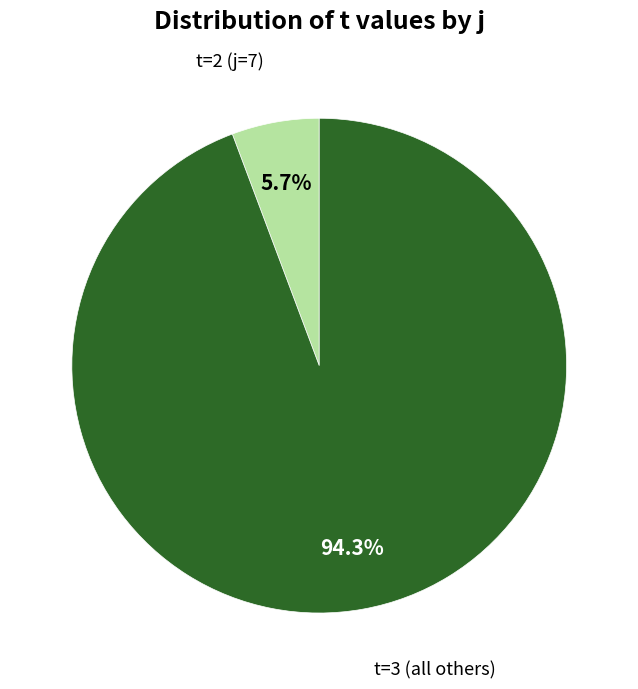

Which category accounts for the majority?

t=3 (all others)